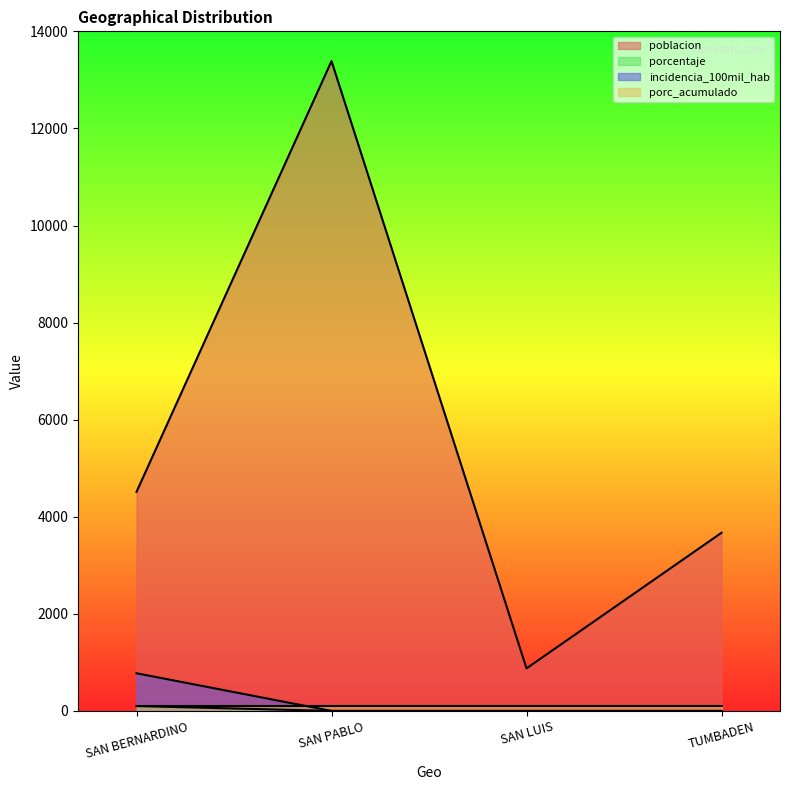

True or false: incidencia_100mil_hab and poblacion cross at least once.

False